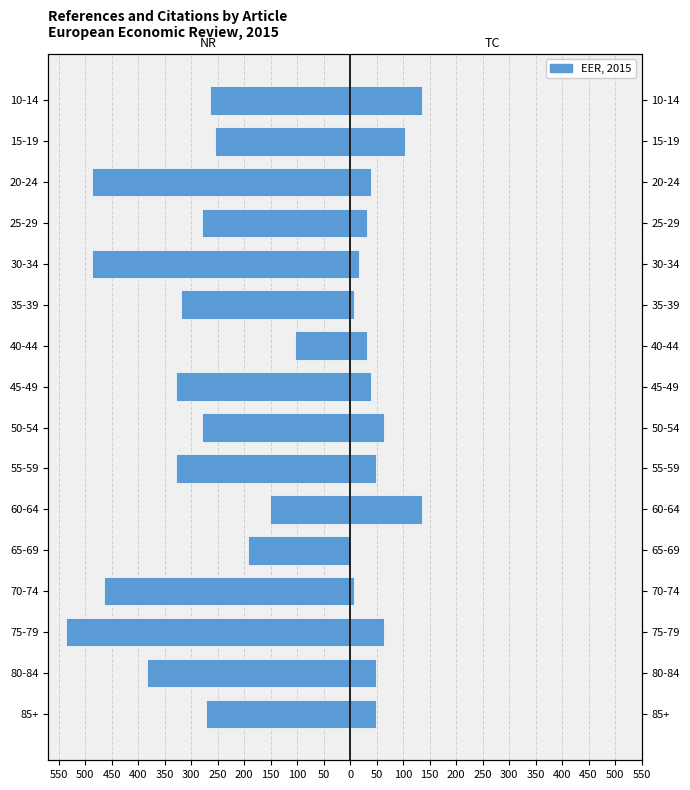

What value does the TC (Citations x8) series have at 20-24, to the nearest 5?

40